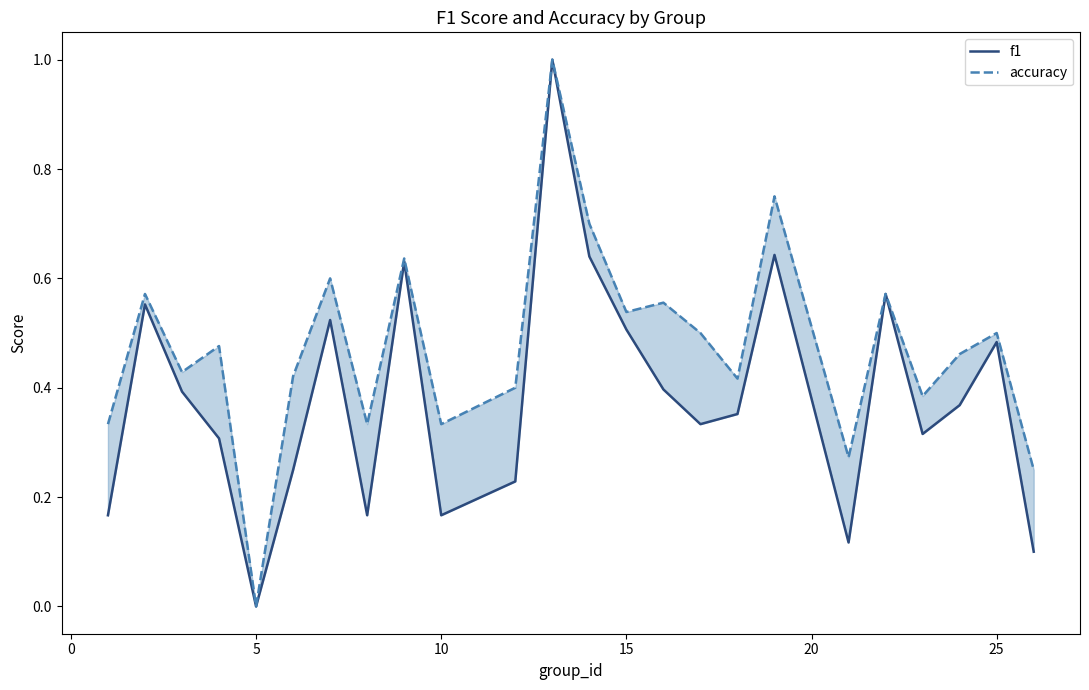

The value of accuracy at 25 is 0.2. True or false?

False